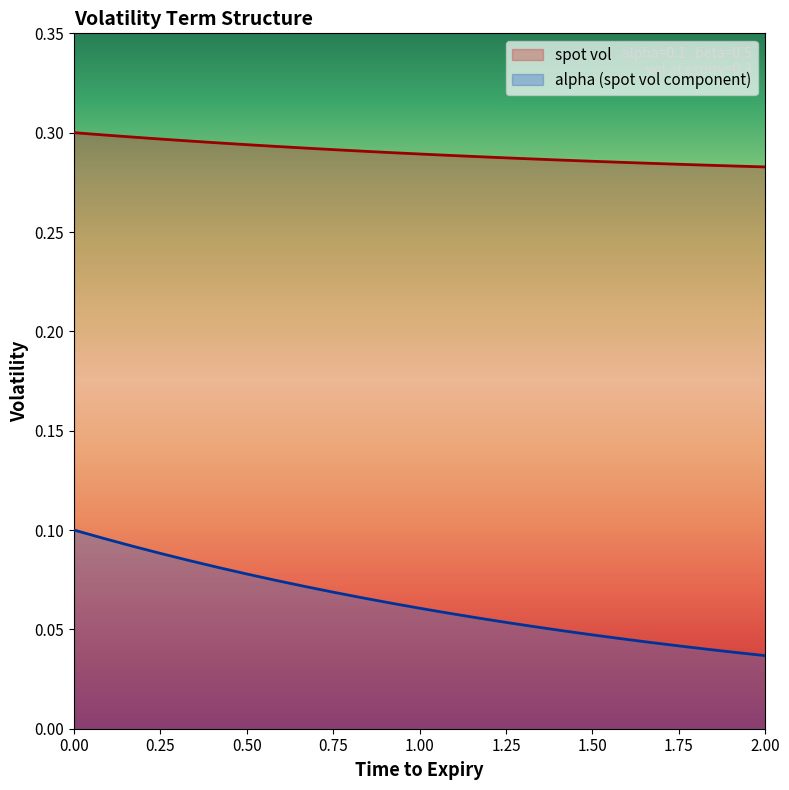

Does the chart display data point markers on the line(s)?

No